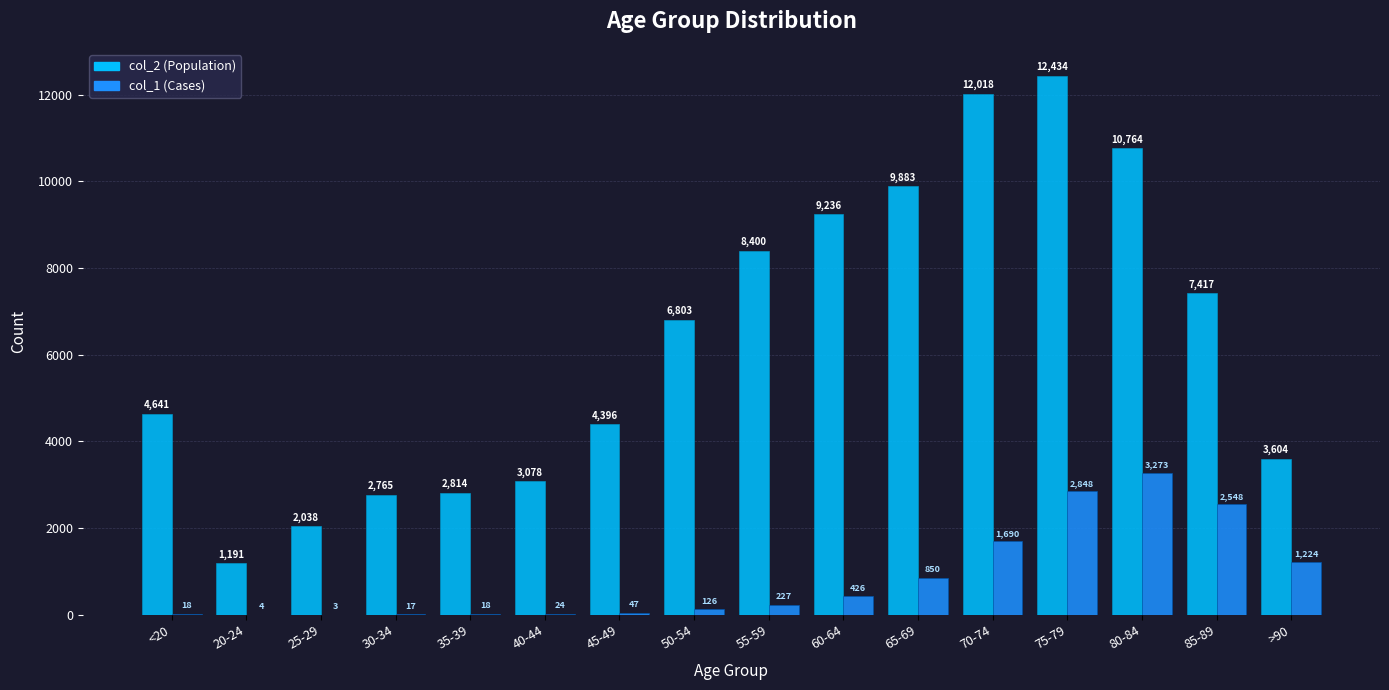

At which category is the sum across all series the highest?

75-79